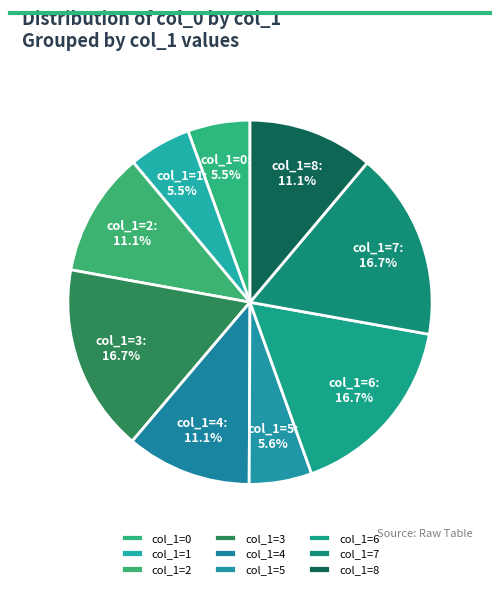

How many segments does this pie chart have?

9